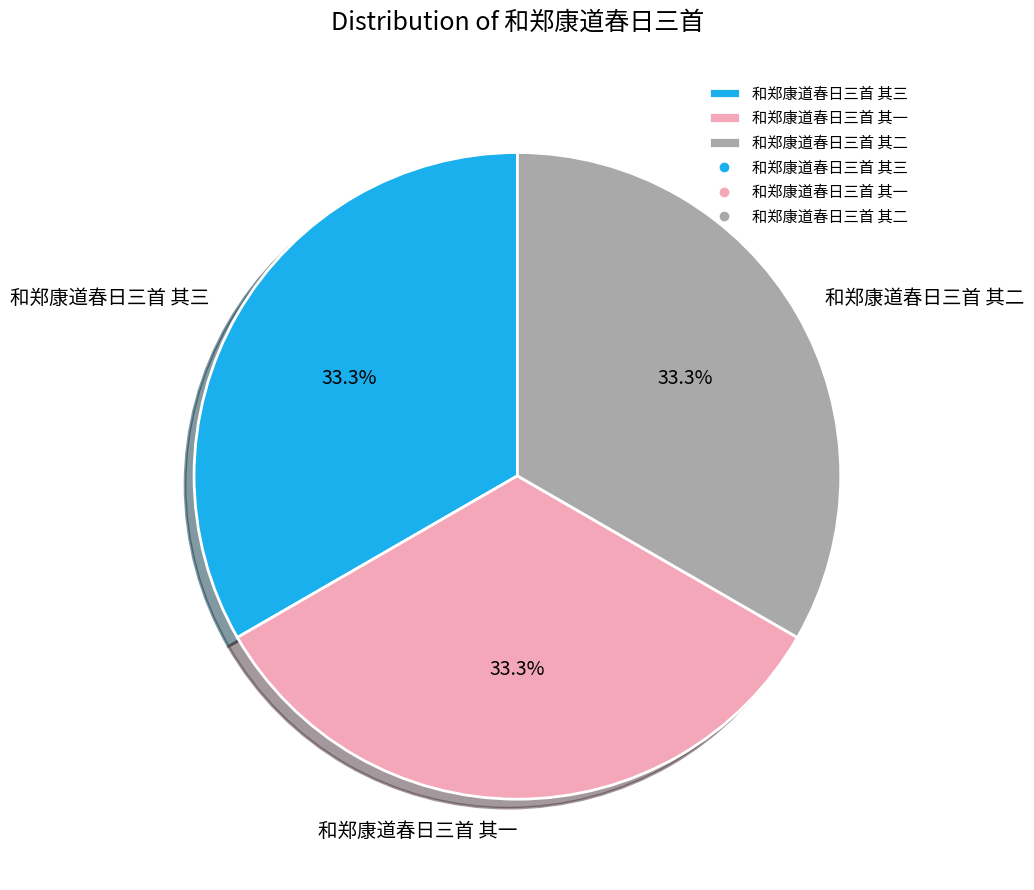

To the nearest percent, what is the combined percentage of 和郑康道春日三首 其一 and 和郑康道春日三首 其二?

67%